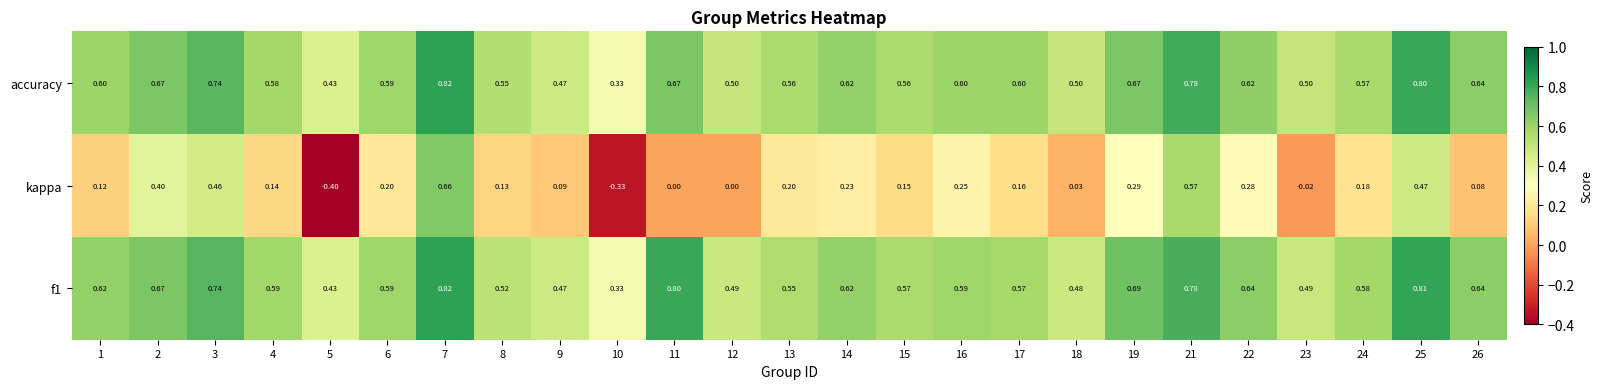

Which series has the widest spread of values?

kappa